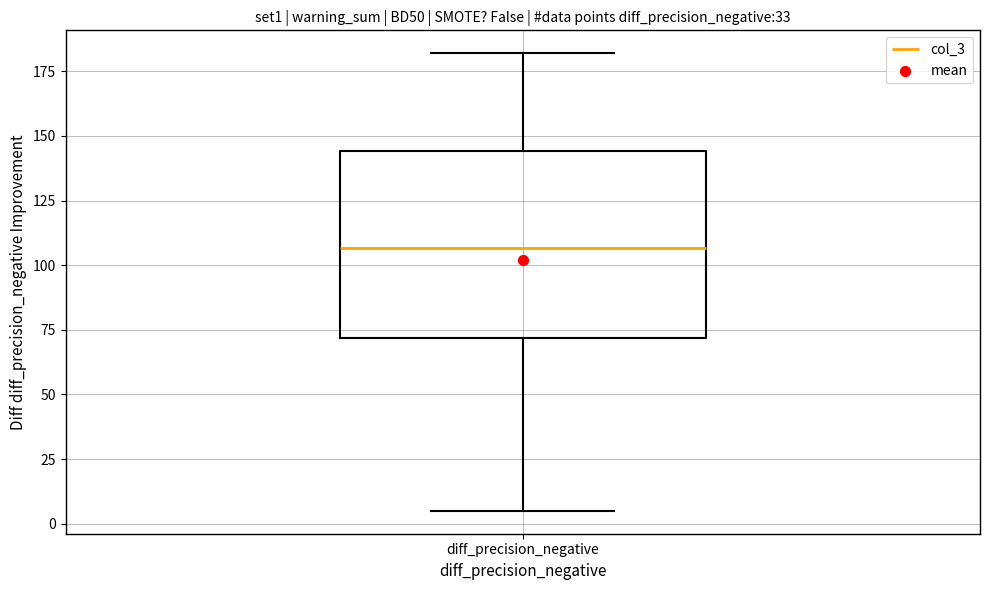

Where is the upper edge of the box for diff_precision_negative on the y-axis? The values are not printed on the chart, so give them approximately, as read against the axis.

145